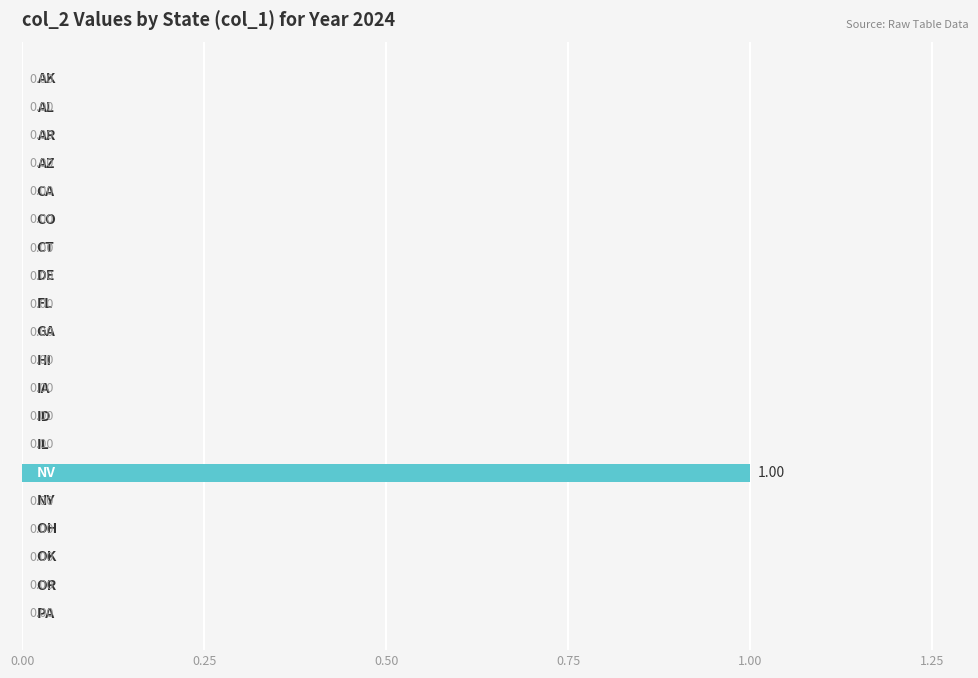

What is the greatest value displayed?

1